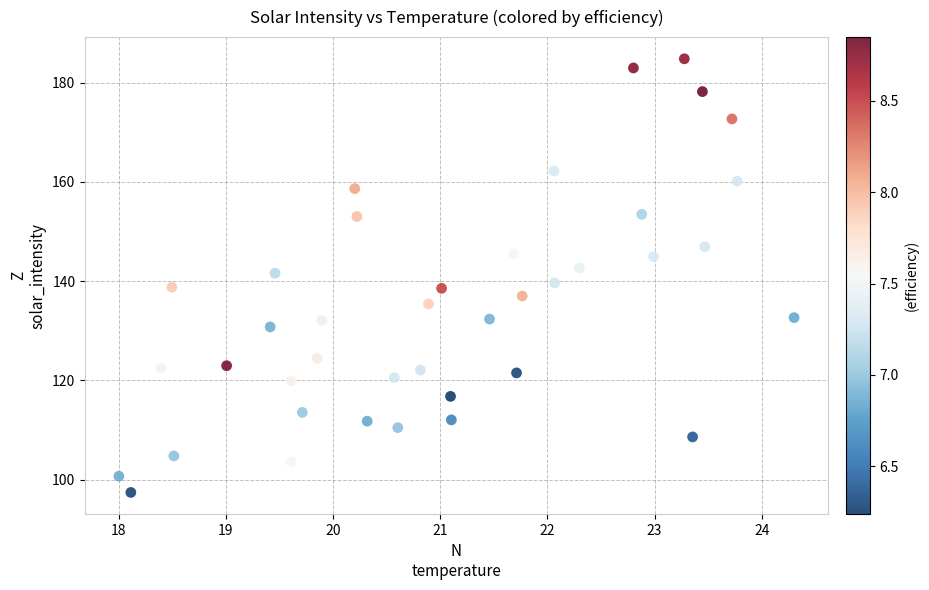

What is the range of X values (max minus min)?

6.3